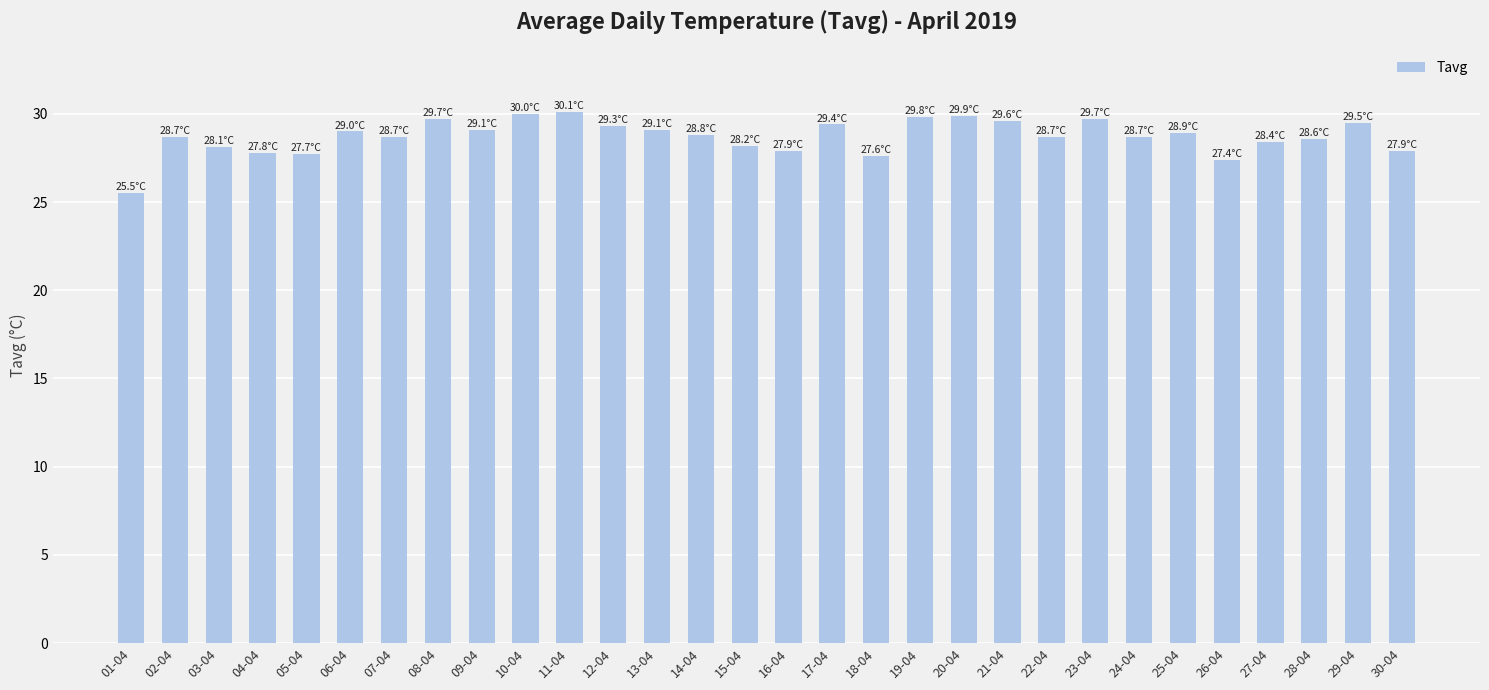

Count the number of data series in this chart.

1